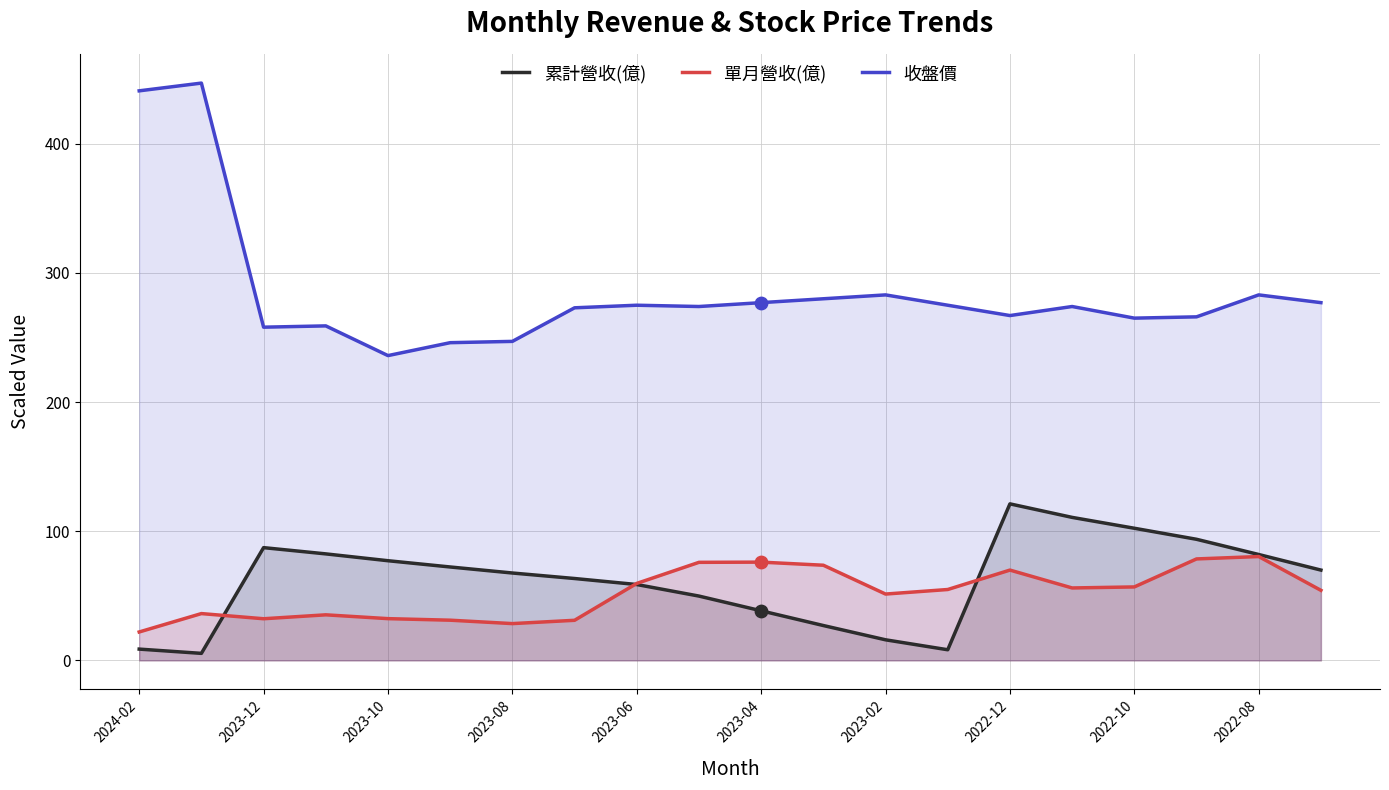

Which series has the largest total across all categories?

收盤價